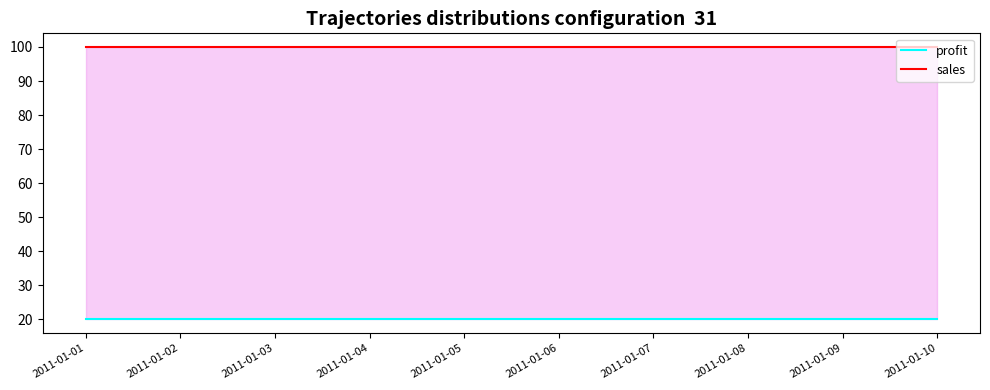

Which series changed the most between 2011-01-03 and 2011-01-06?

profit